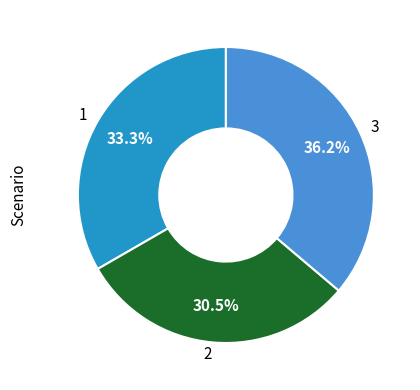

Is there a majority slice in this chart?

No